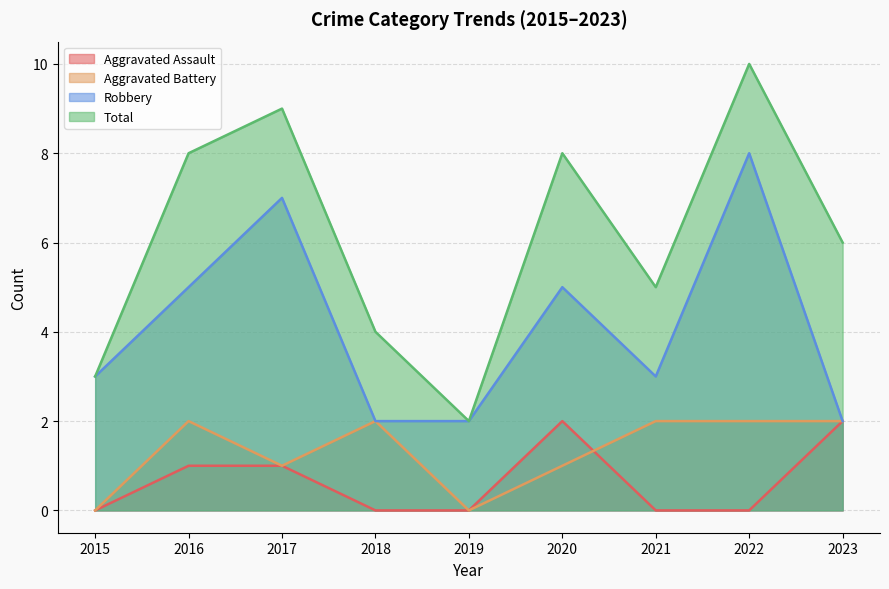

How many lines are shown in the chart?

4